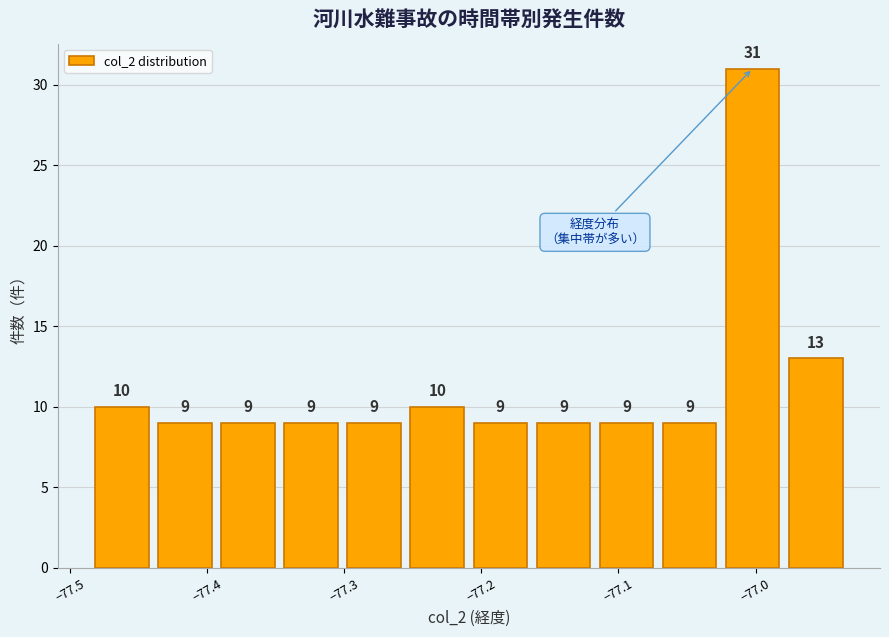

Reading left to right, transcribe this chart: for each bar, give the range it covers on the x-axis and its height. The bar edges are not printed on the chart, so give them approximately, as read against the axis.

-77.48 to -77.44: 10
-77.44 to -77.39: 9
-77.39 to -77.35: 9
-77.35 to -77.30: 9
-77.30 to -77.26: 9
-77.26 to -77.21: 10
-77.21 to -77.16: 9
-77.16 to -77.12: 9
-77.12 to -77.07: 9
-77.07 to -77.03: 9
-77.03 to -76.98: 31
-76.98 to -76.93: 13